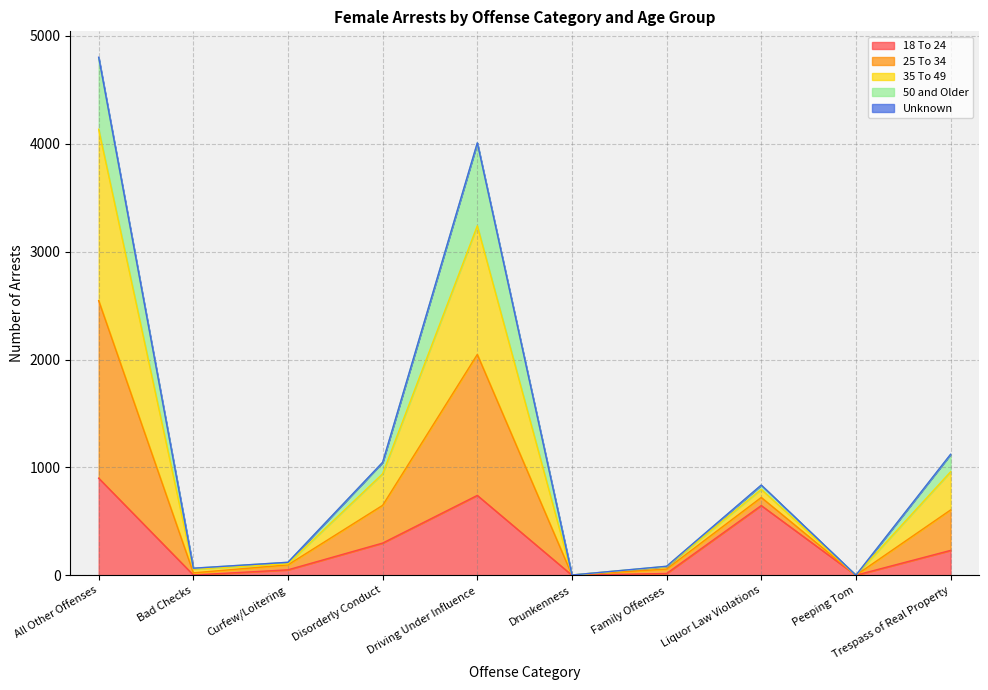

What is the total value across all series at Disorderly Conduct?

1047